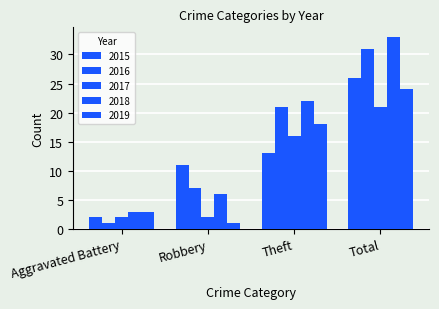

Are the bars grouped side by side (vs. stacked)?

Yes